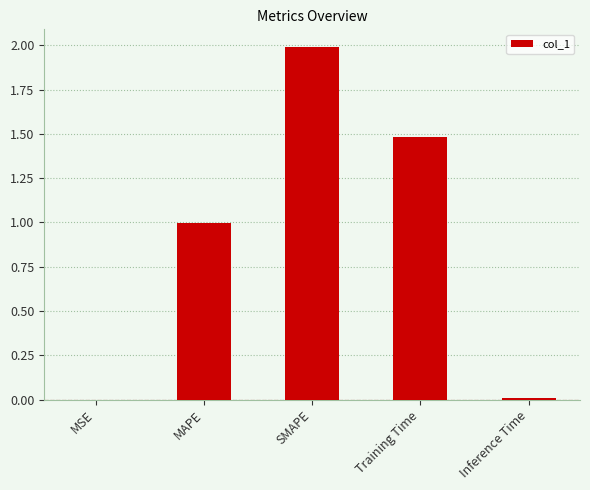

Is it true that the value at MAPE is 1.0?

True